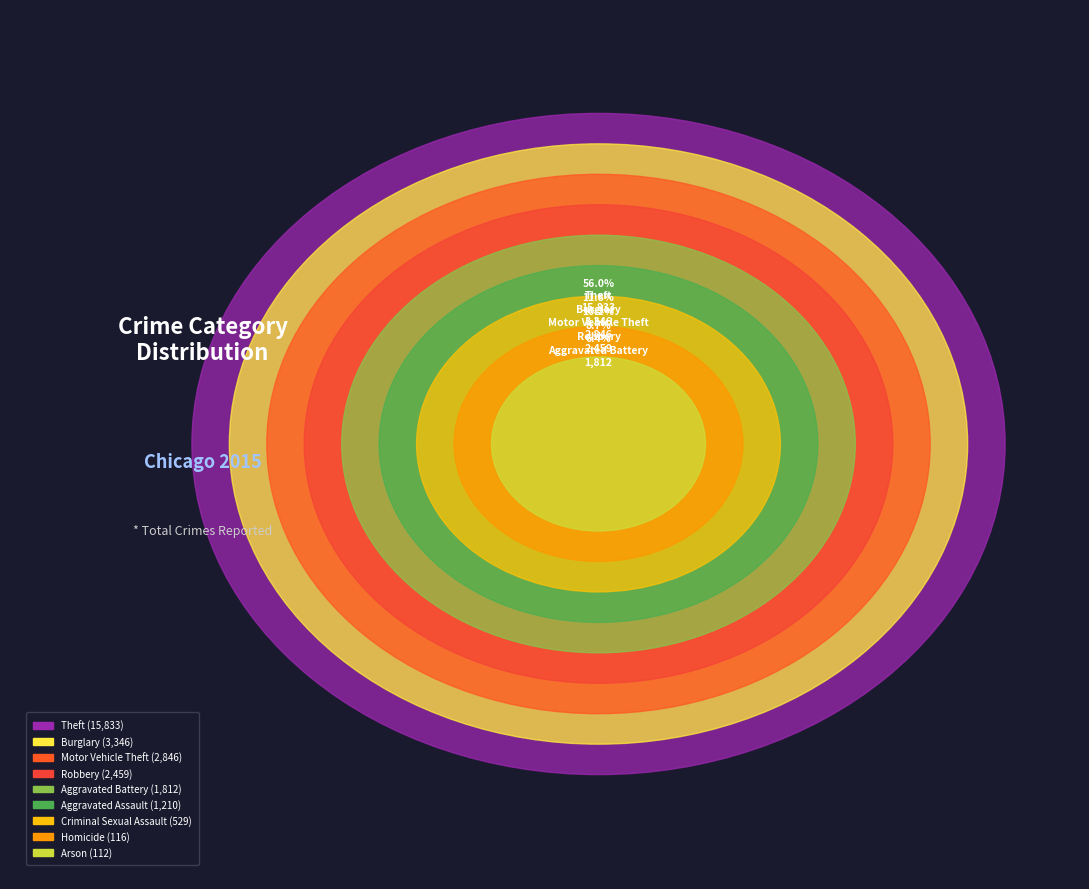

Count the number of slices in the pie.

9